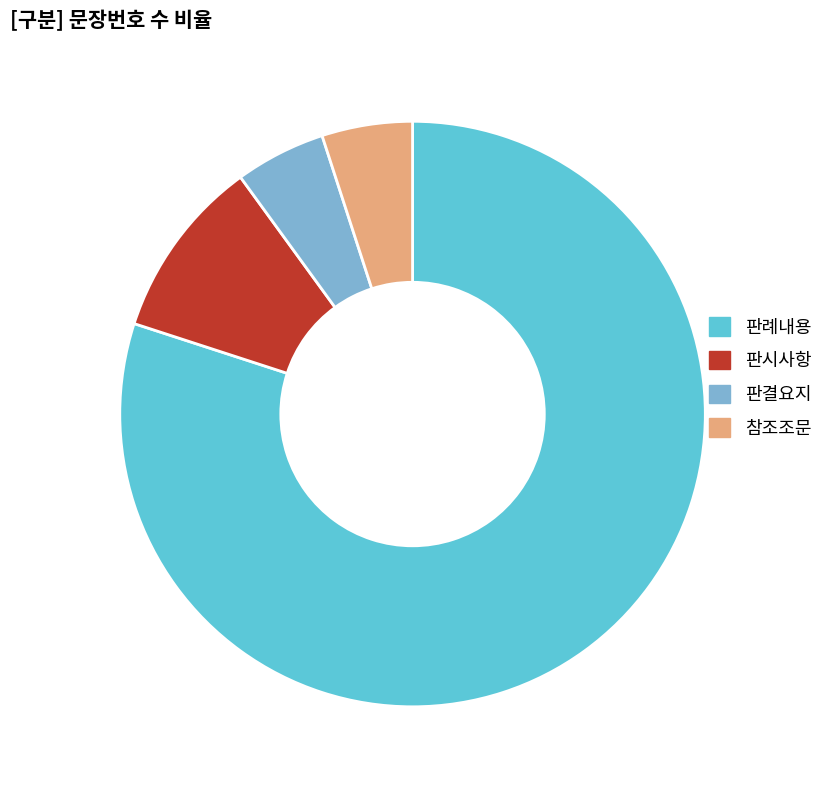

Do 참조조문 and 판결요지 together represent more than half of the pie?

No